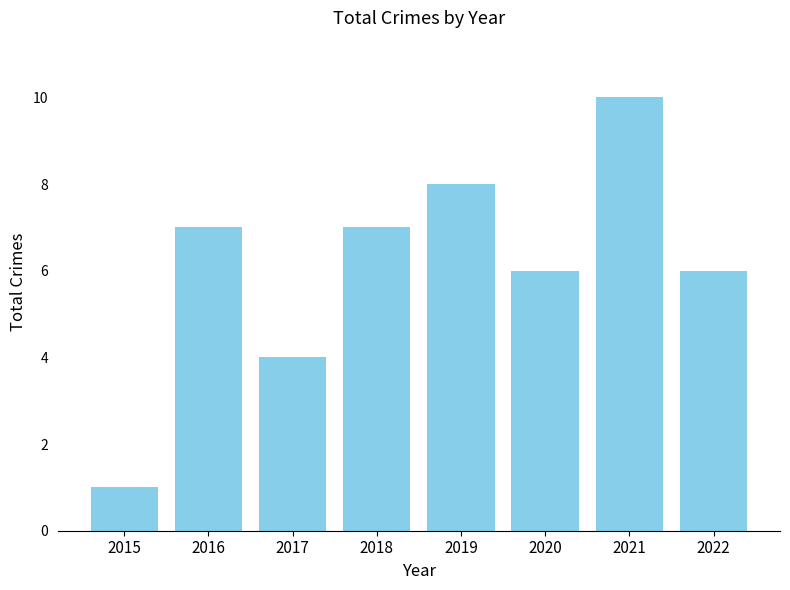

Are the bars grouped side by side (vs. stacked)?

No